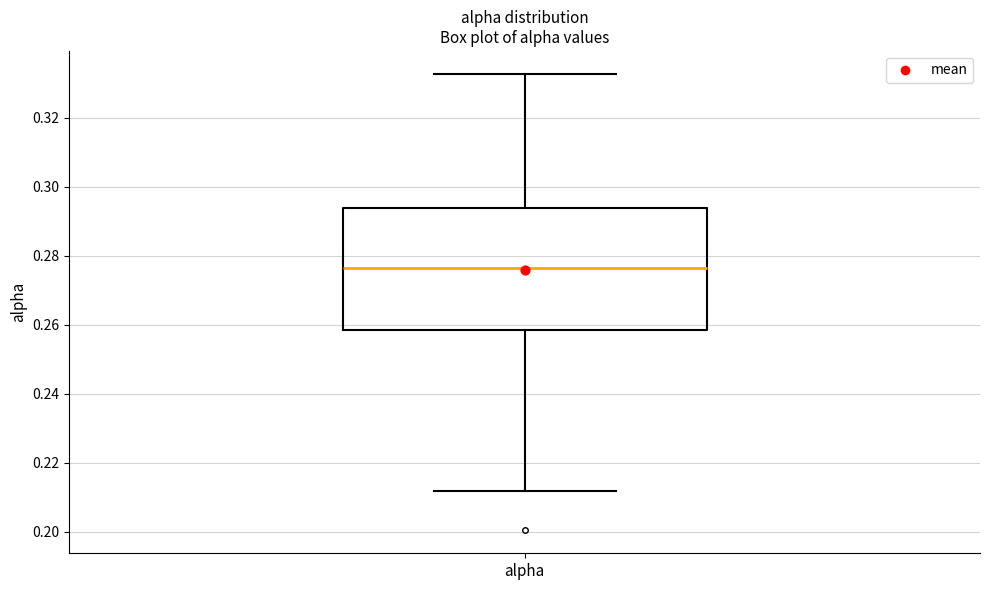

Where is the upper edge of the box for alpha on the y-axis? The values are not printed on the chart, so give them approximately, as read against the axis.

0.294